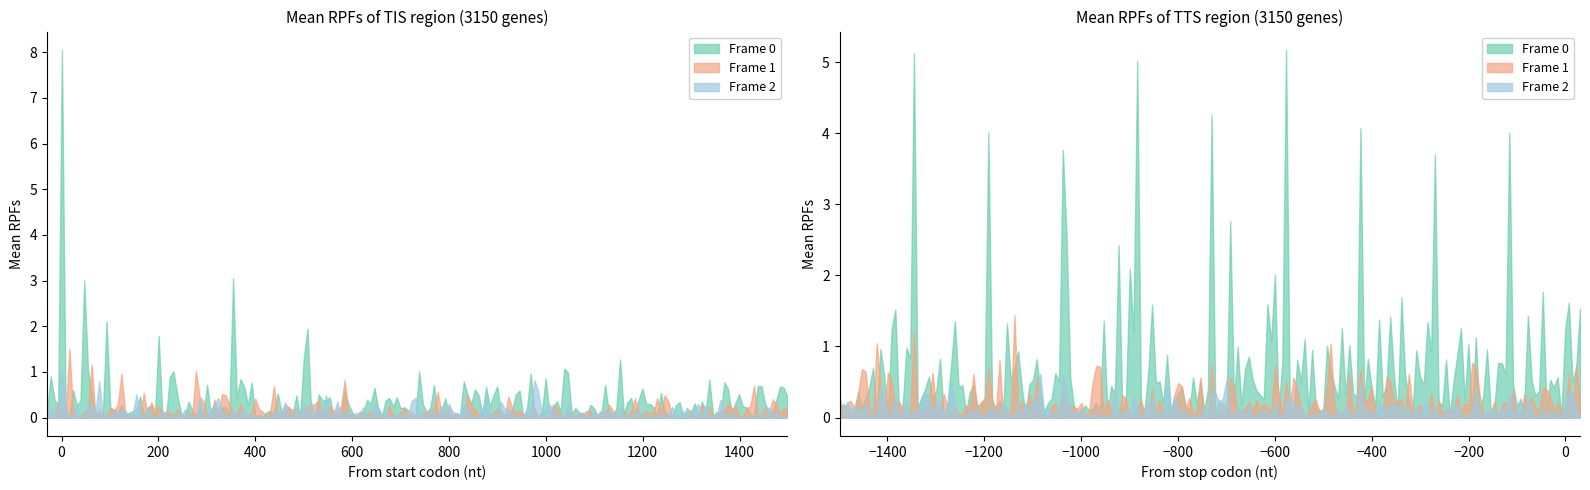

Count the number of data series in this chart.

3